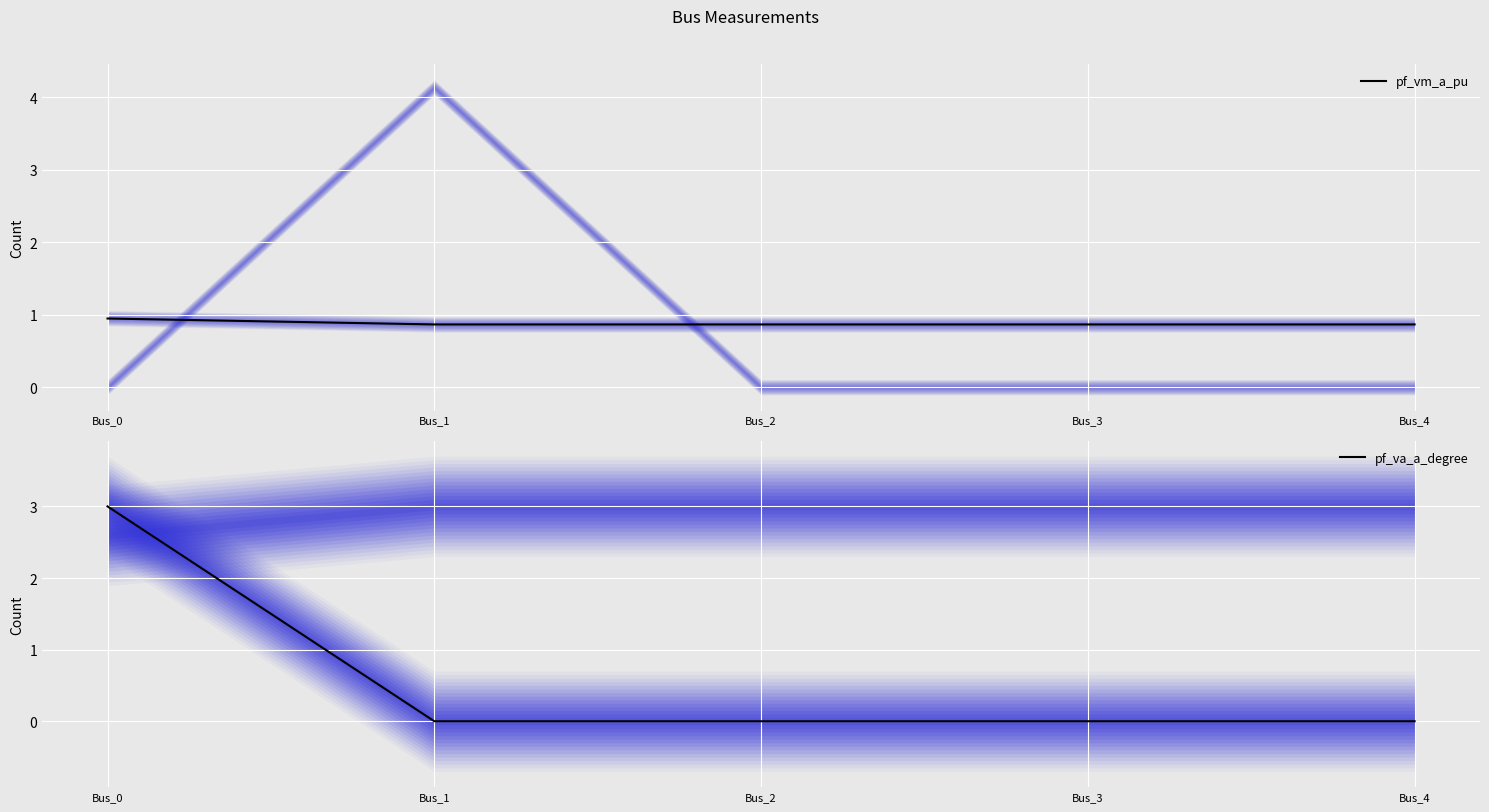

What is the average value of the pf_va_a_degree series?

0.6